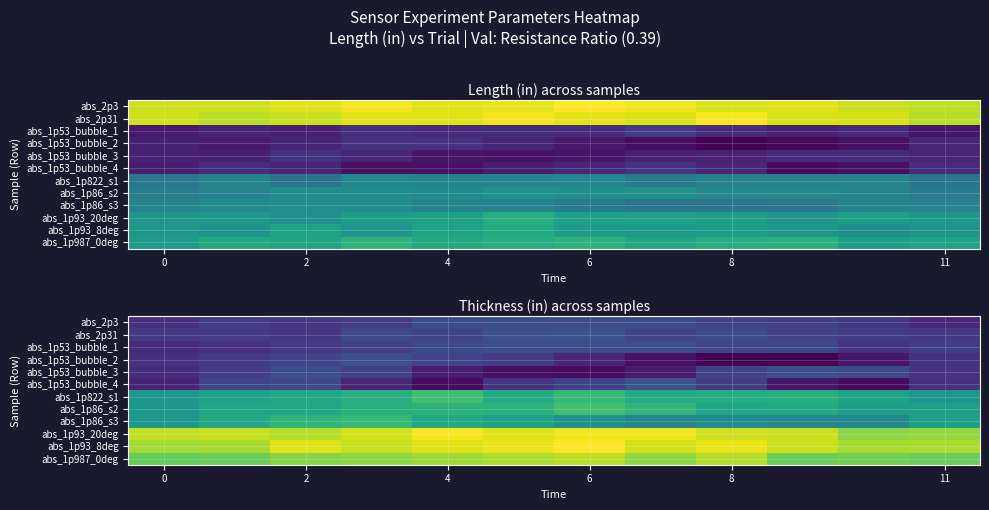

What is the sum of the abs_1p86_s3 values at 6 and 0?

0.1